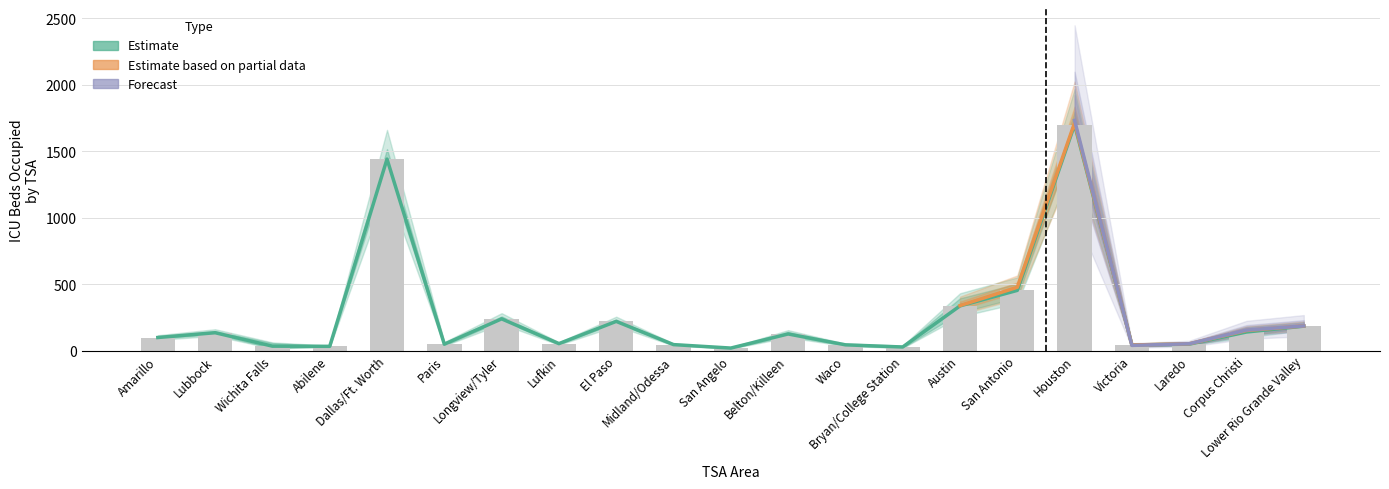

Reading left to right, extract all data points from this chart.

col_45_values: 101	140	20	32	1440	46	236	51	219	47	19	125	44	23	301	461	1691	38	49	147	187
col_46_values: 99	134	54	33	1437	43	245	52	222	44	21	117	46	26	375	419	1694	46	47	118	180
col_51_values: 96	130	27	32	1443	56	236	55	219	45	18	134	41	33	333	479	1710	45	50	155	185
col_56_values: 100	135	30	36	1467	61	235	55	217	42	22	130	43	38	344	474	1714	40	53	148	186
col_57_values: 101	127	22	36	1494	59	253	56	214	45	24	138	47	40	351	458	1747	38	50	155	180
col_58_values: 96	136	30	36	1510	59	241	58	216	45	24	128	43	35	361	447	1732	40	52	160	191